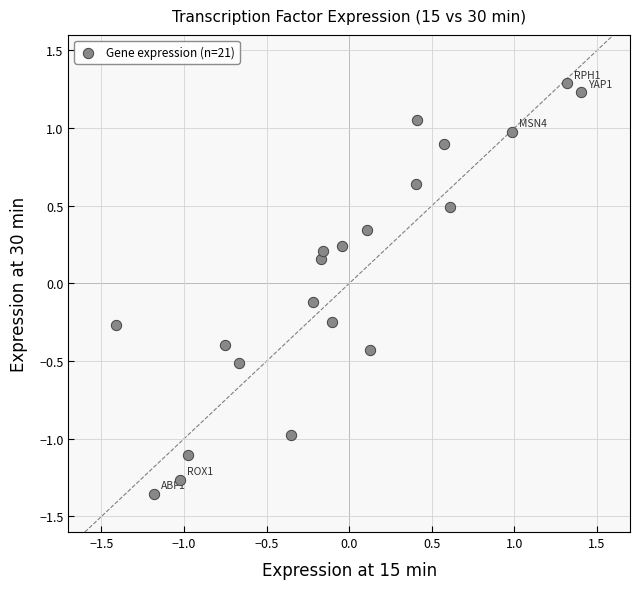

What is the range of Y values (max minus min)?

2.6